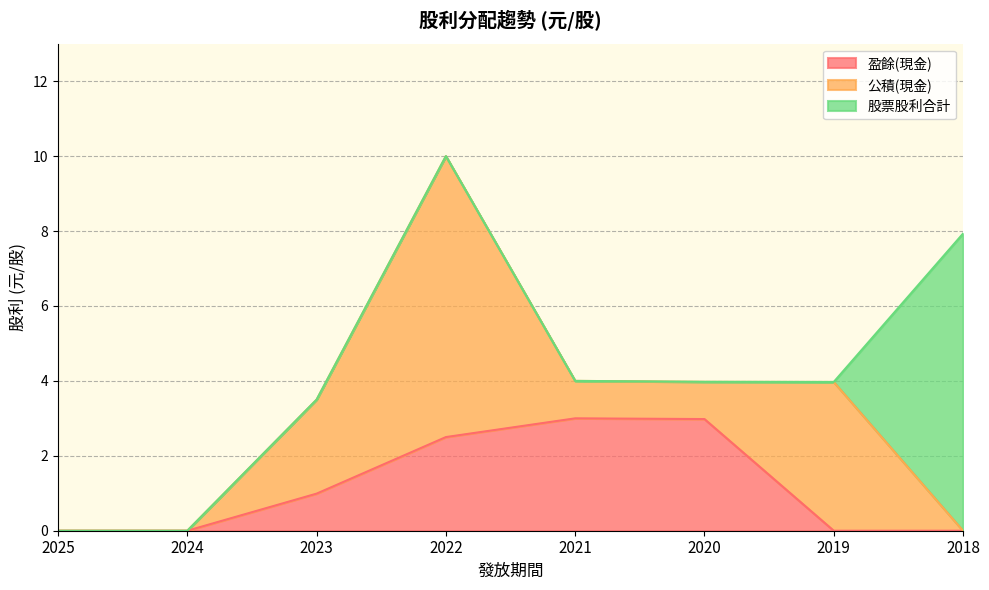

Which series has the largest total across all categories?

公積(現金)